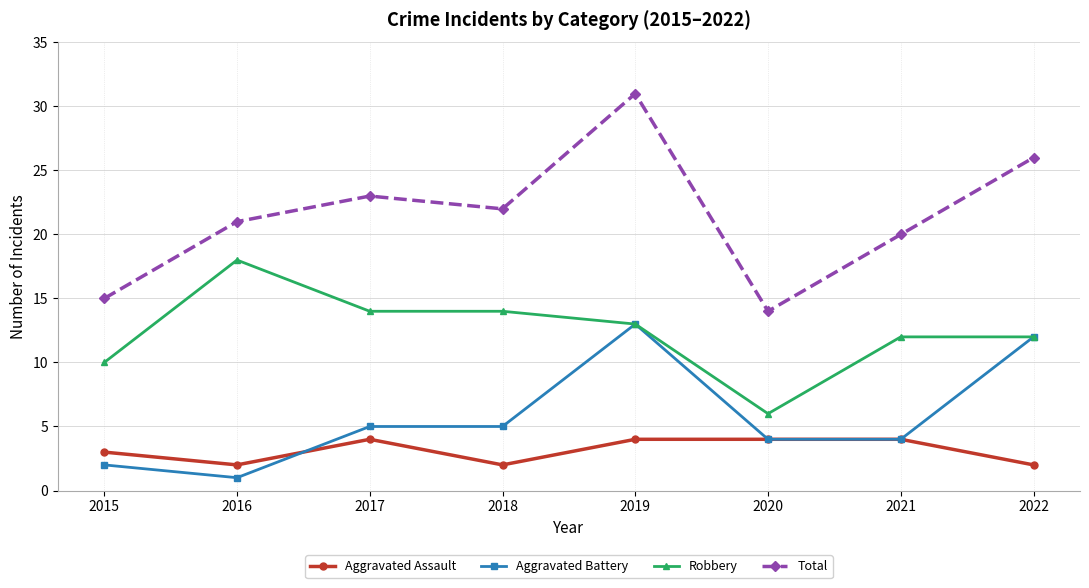

What is the value of the Total point at the 3rd from the left?

23